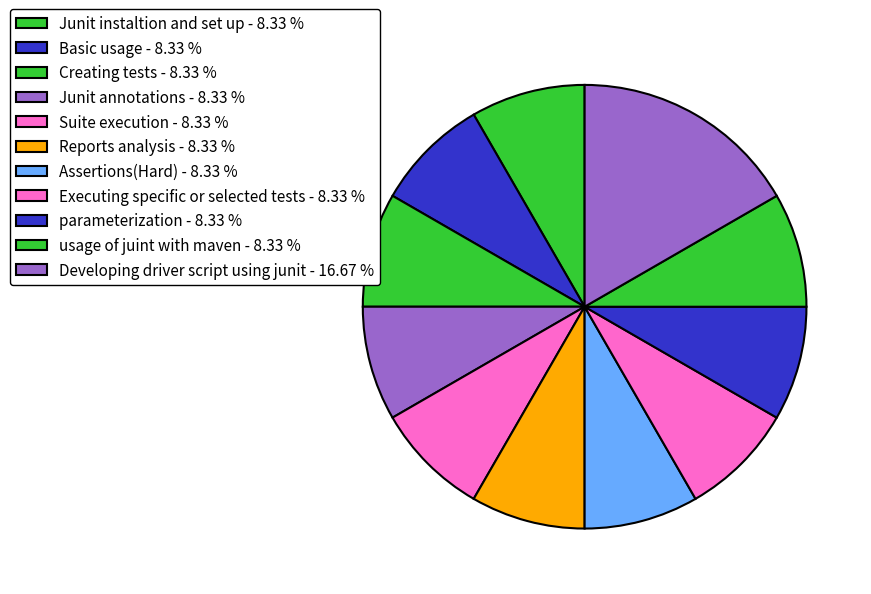

Rank the categories by value from lowest to highest.

Junit instaltion and set up, Basic usage, Creating tests, Junit annotations, Suite execution, Reports analysis, Assertions(Hard), Executing specific or selected tests, parameterization, usage of juint with maven, Developing driver script using junit